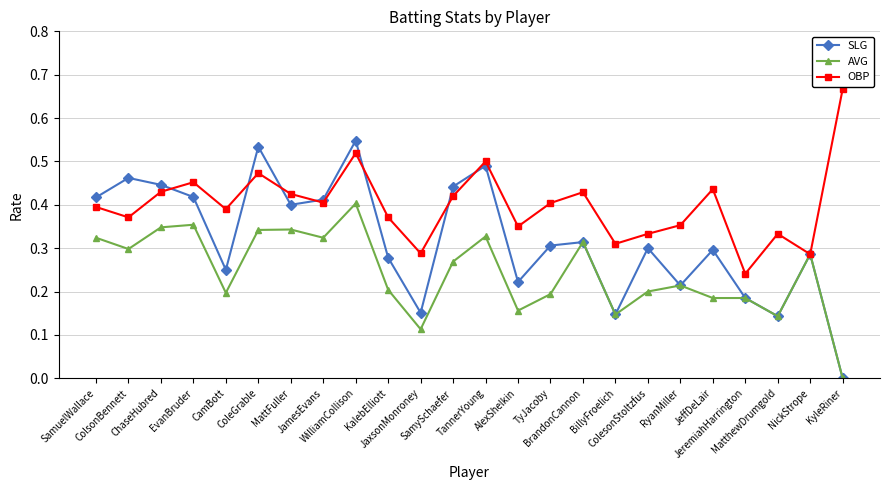

What is the label of the 2nd point from the right?

NickStrope